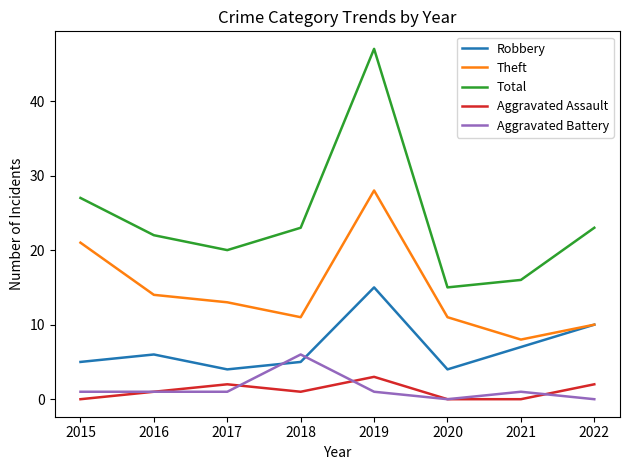

What are all the series names shown in the legend?

Robbery, Theft, Total, Aggravated Assault, Aggravated Battery